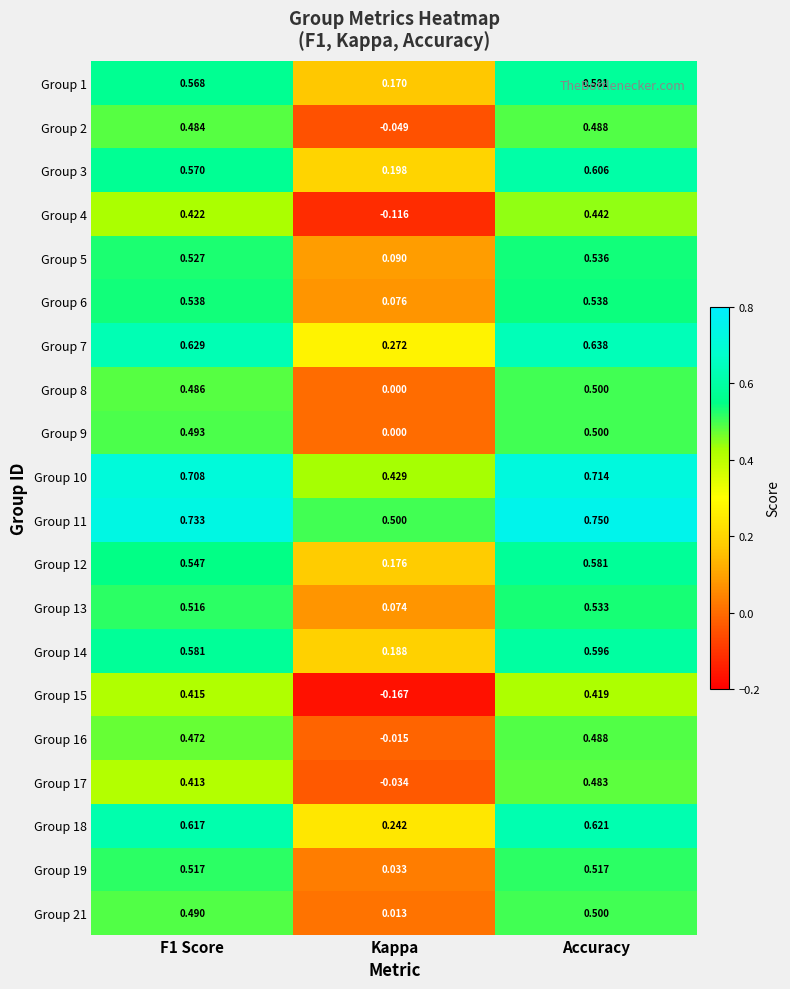

How many series are shown in this chart?

20